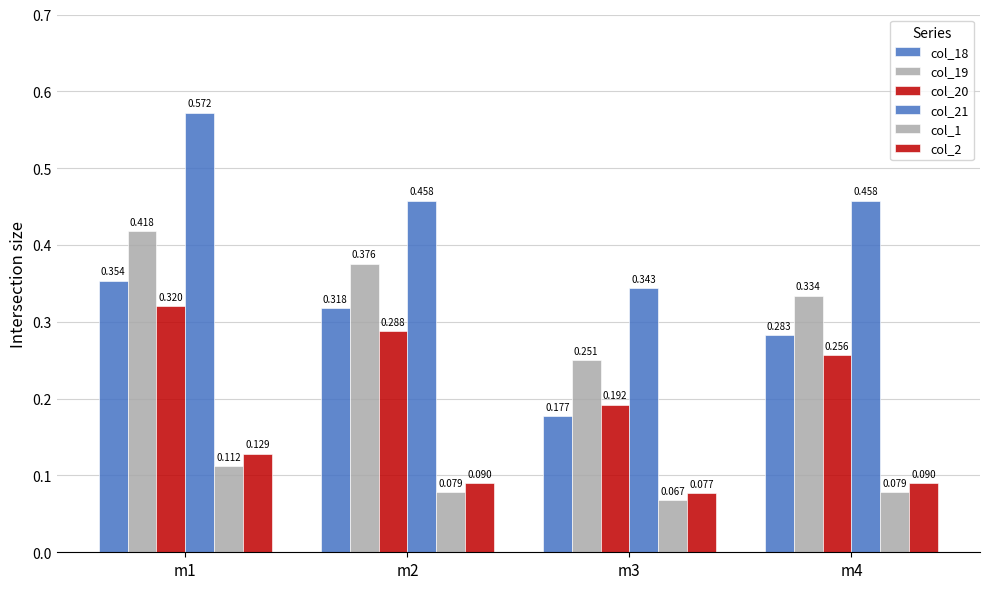

At how many categories does at least one series exceed 0?

4